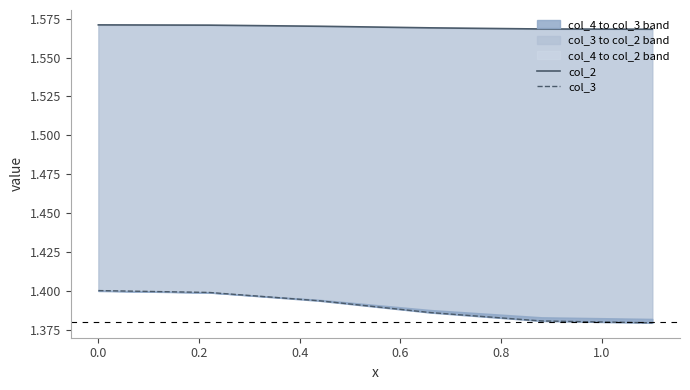

Reading left to right, what are all the values shown in this chart?

col_2: 1.6	1.6	1.6	1.6	1.6	1.6
col_3: 1.4	1.4	1.4	1.4	1.4	1.4